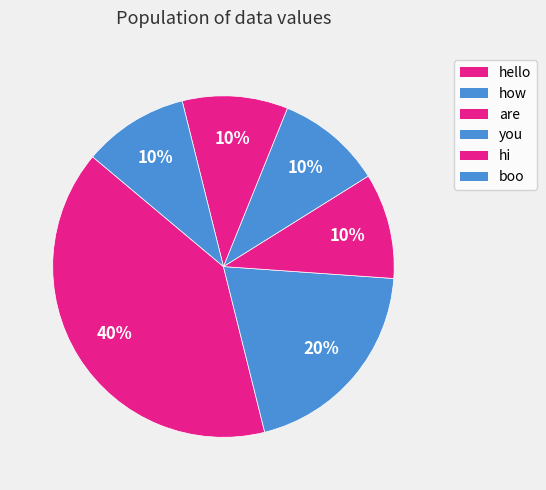

What is the smallest slice in the pie chart?

are